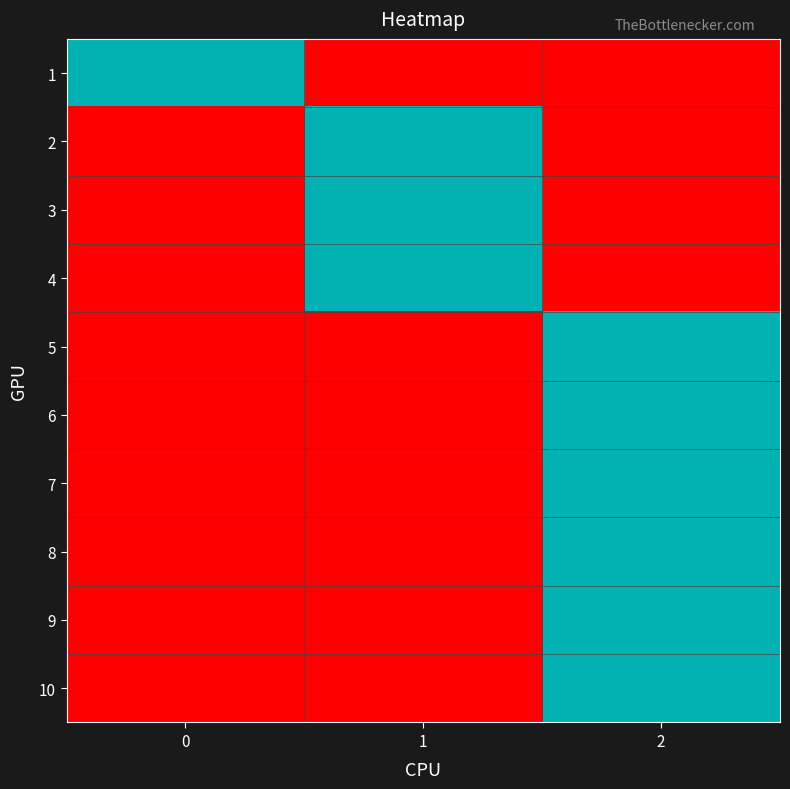

Rank the series by their maximum value, from highest to lowest.

1, 2, 3, 4, 5, 6, 7, 8, 9, 10